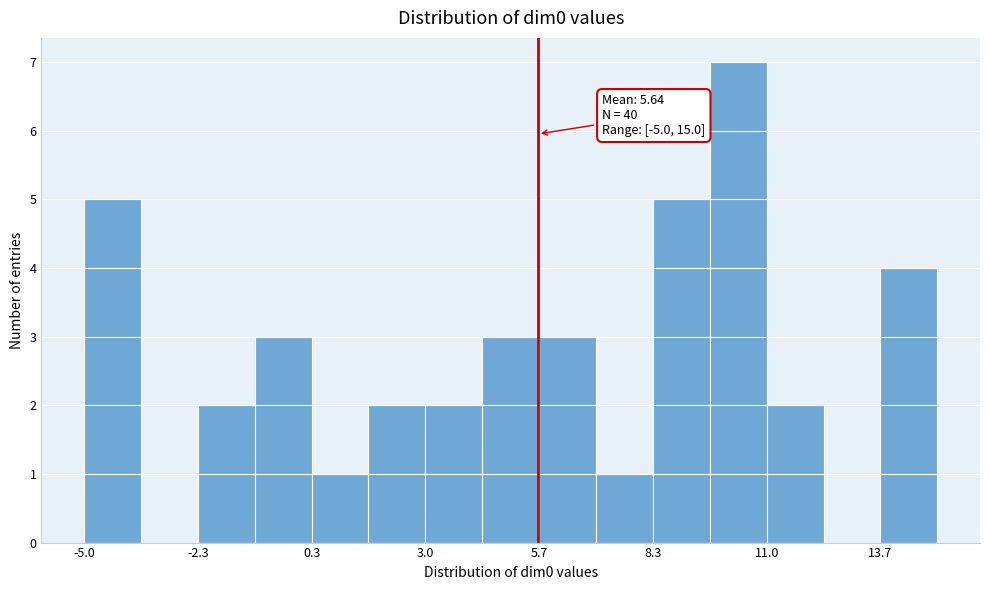

Read against the x-axis, roughly where is the centre of the tallest bar?

10.5